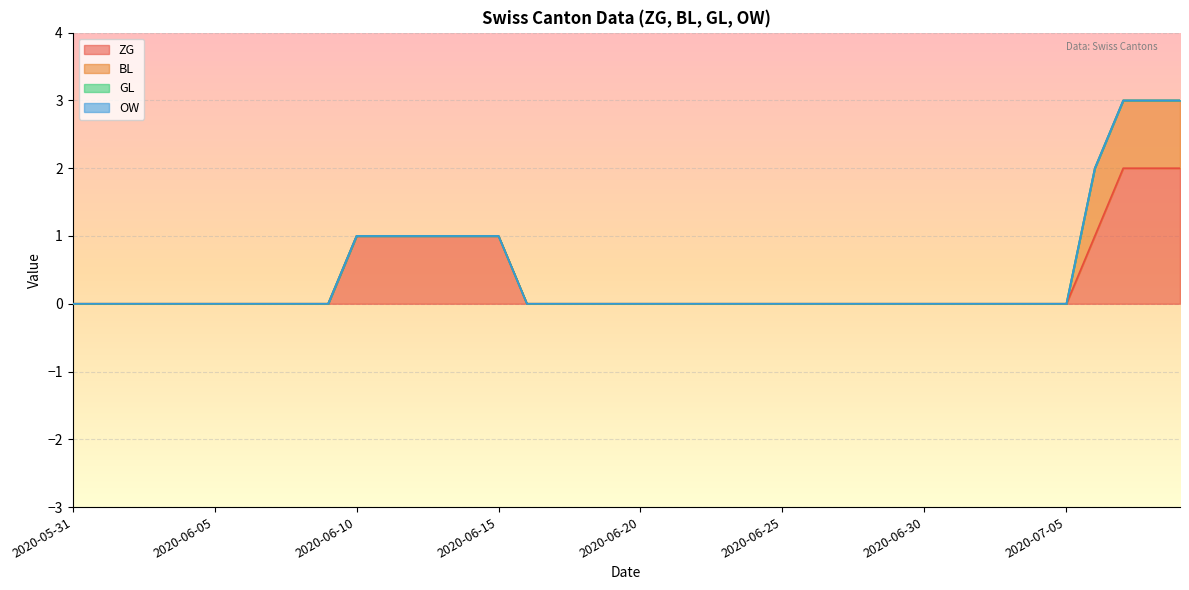

What is the difference between the ZG values at 2020-06-10 and 2020-06-28?

1